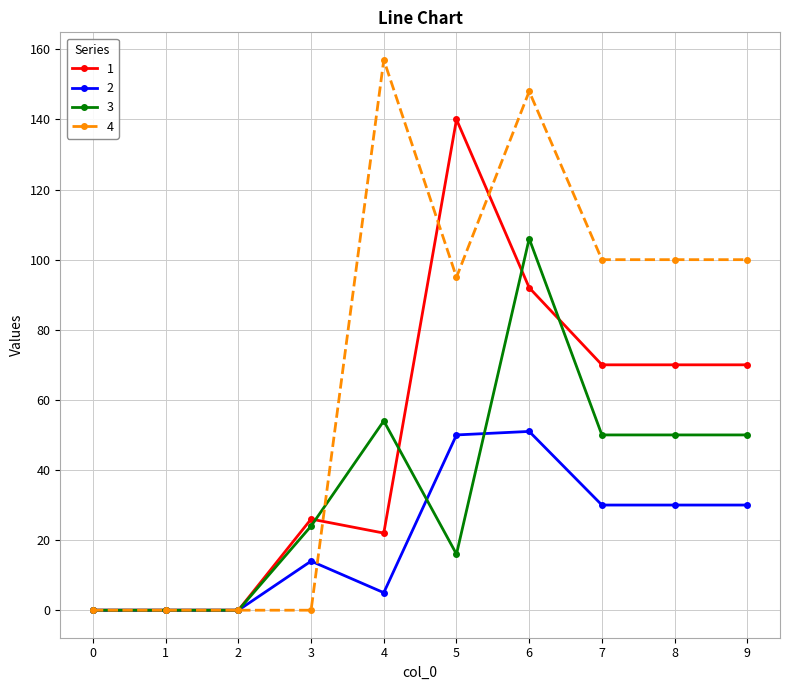

How many lines are shown in the chart?

4